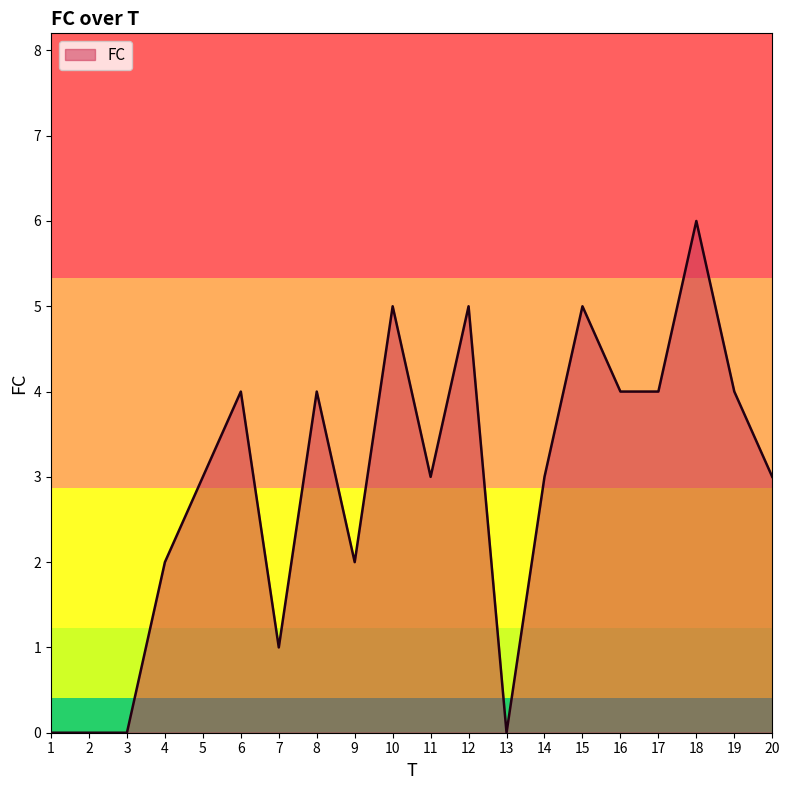

How many lines are shown in the chart?

1